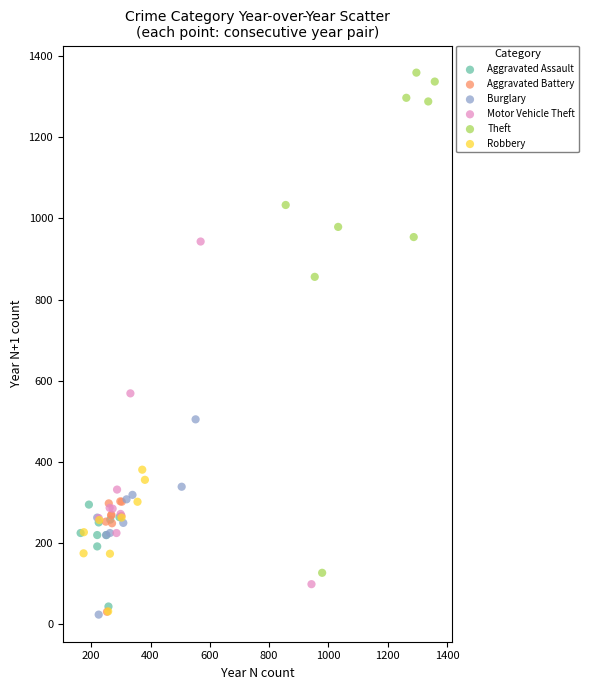

Which series has the largest Y range (max minus min)?

Theft